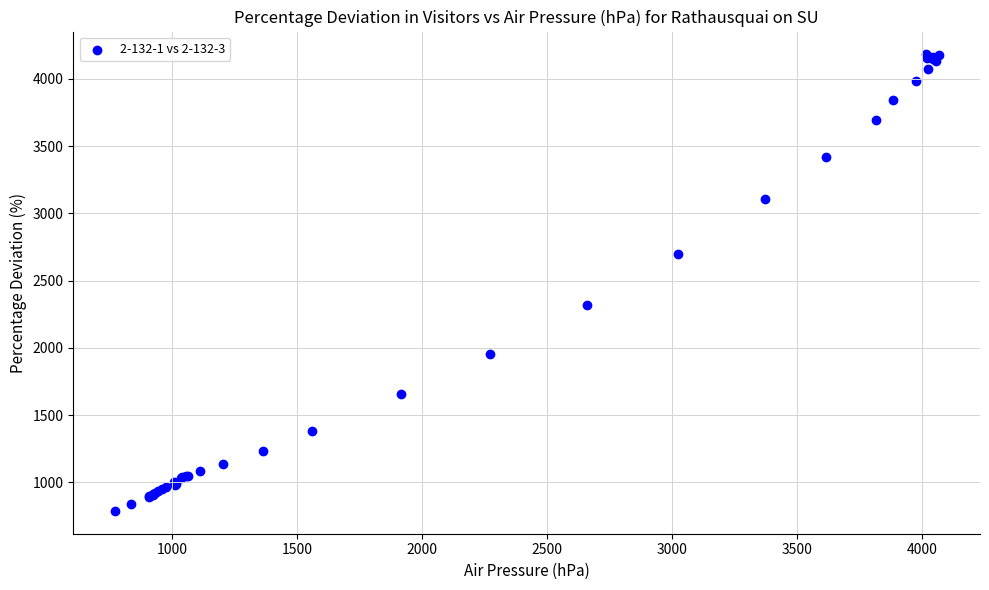

What Y value in the scatter plot is closest to 2484?

2319.1